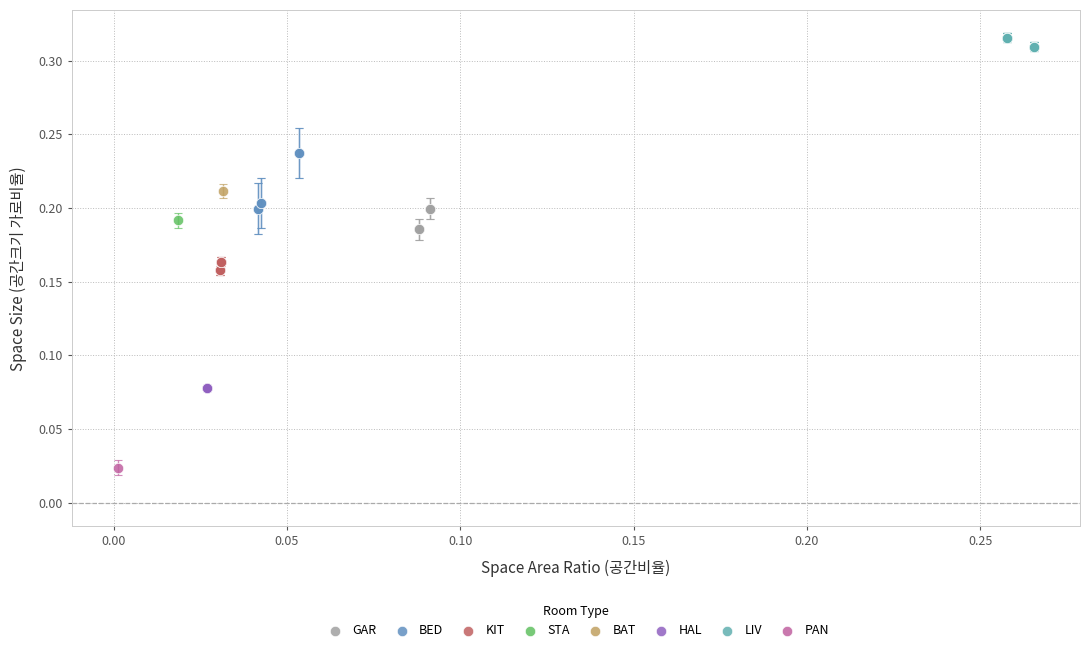

Which series contains the highest Y value?

LIV